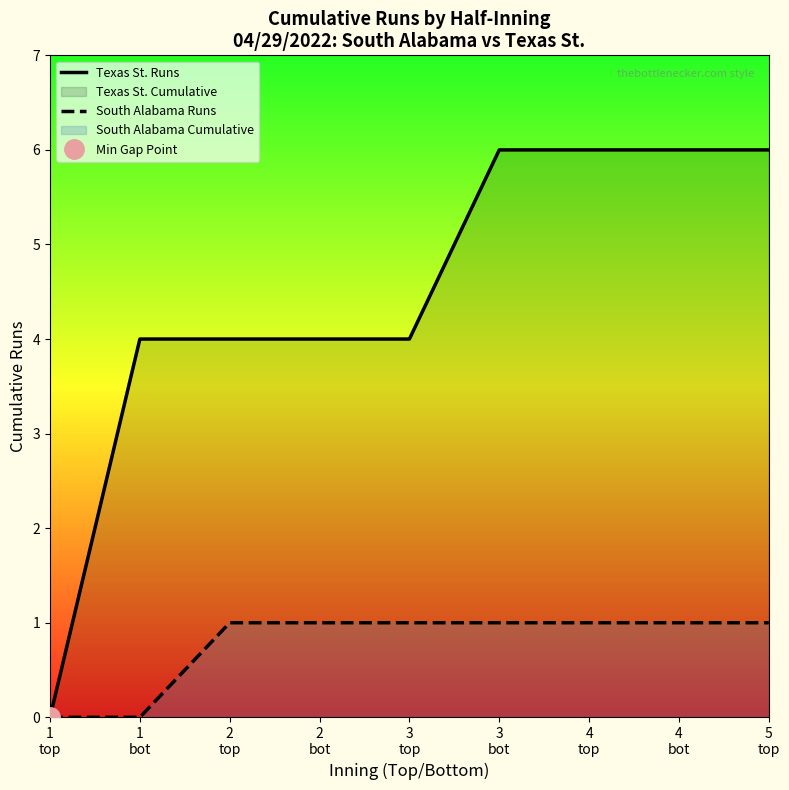

How many distinct data groups are displayed?

2